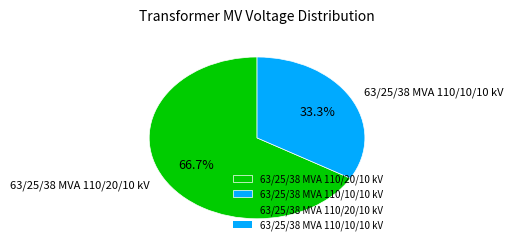

What is the ratio of the value at 63/25/38 MVA 110/20/10 kV to the value at 63/25/38 MVA 110/10/10 kV?

2.0